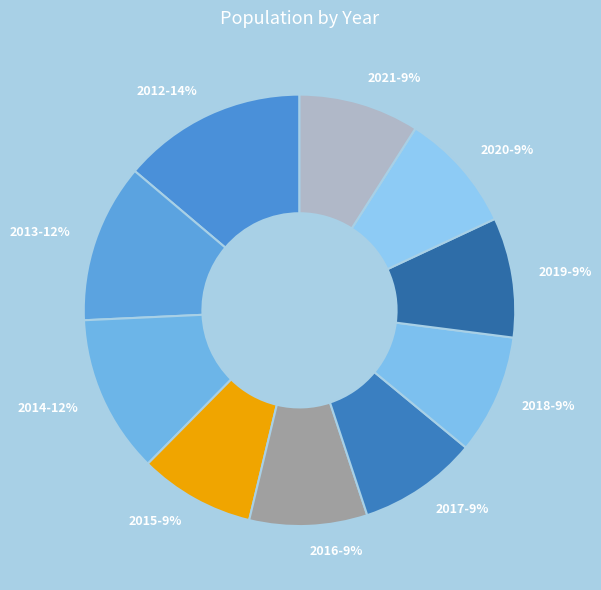

Count the number of slices in the pie.

10